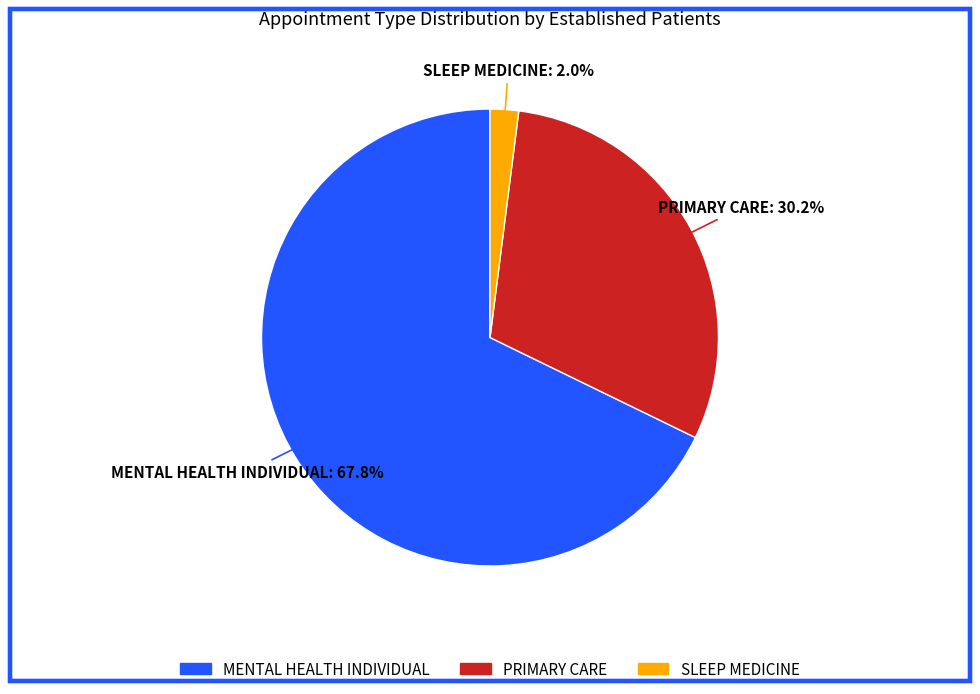

Does any single category account for the majority?

Yes